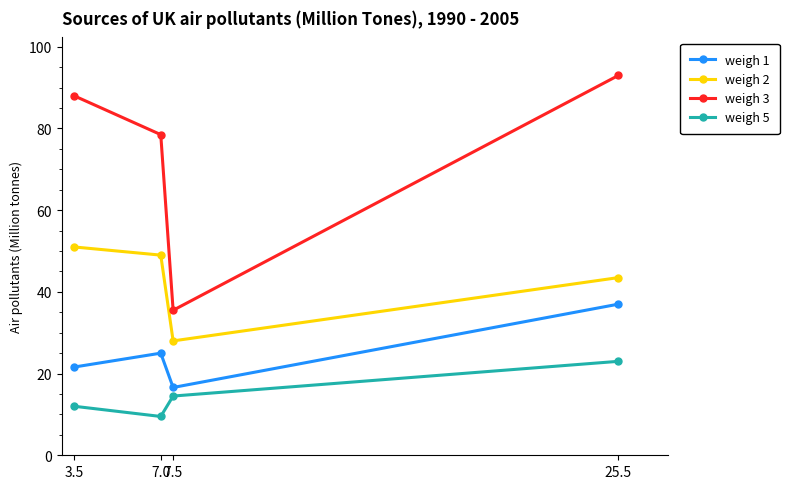

True or false: weigh 5 and weigh 1 intersect in this chart.

False